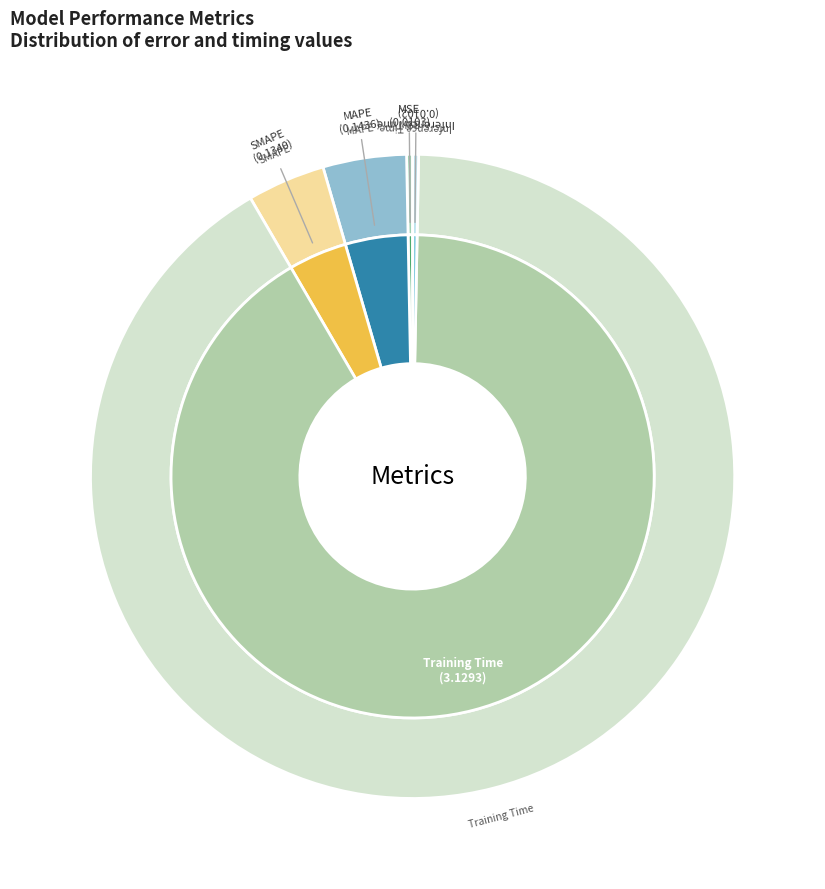

Is there any slice that represents more than half of the pie?

Yes